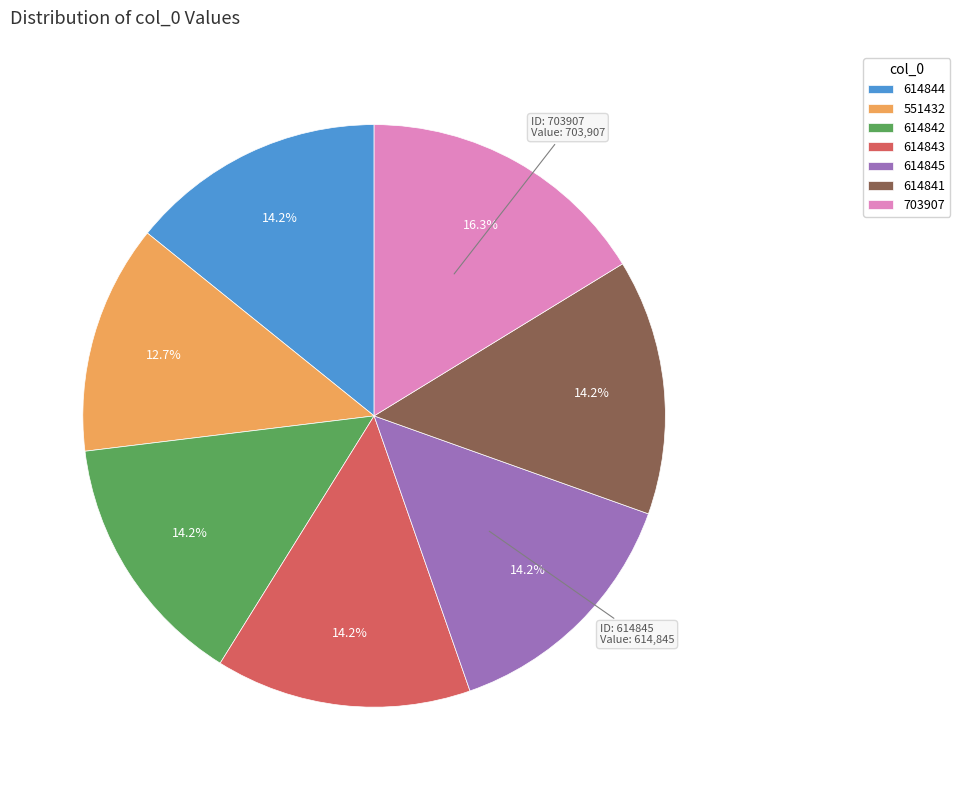

To the nearest percent, what is the difference between the largest and smallest slice percentages?

4%